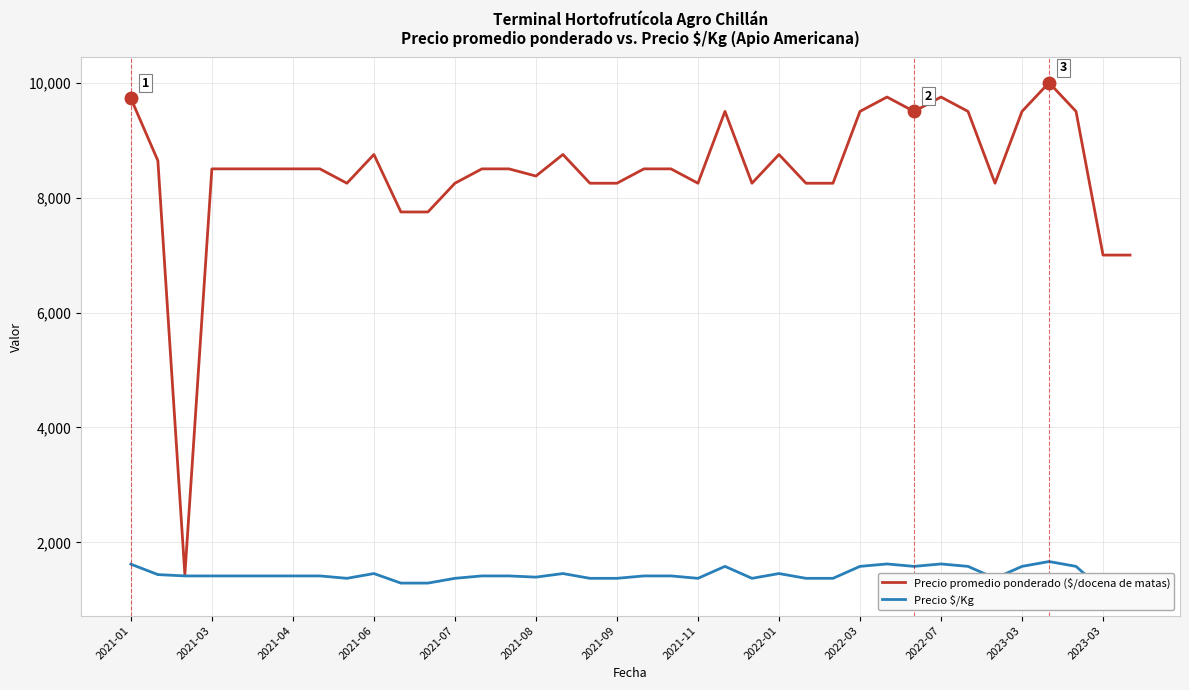

At which label does Precio $/Kg reach its peak?

34